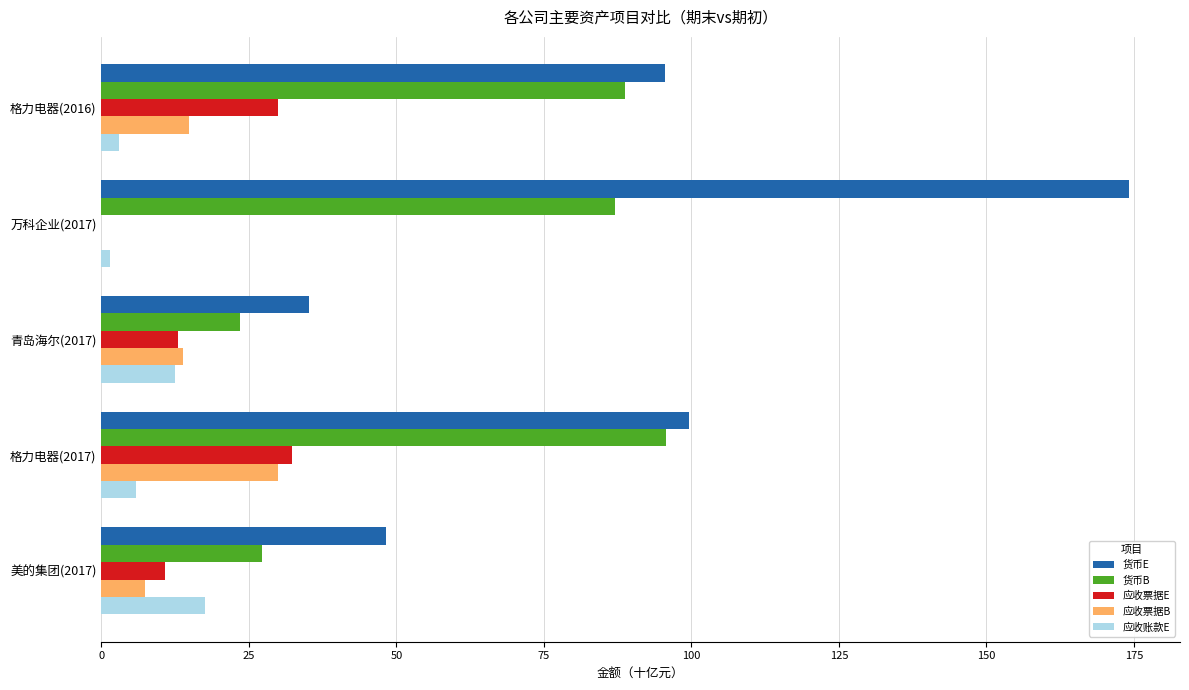

How many positive values does the 应收票据E series have?

4